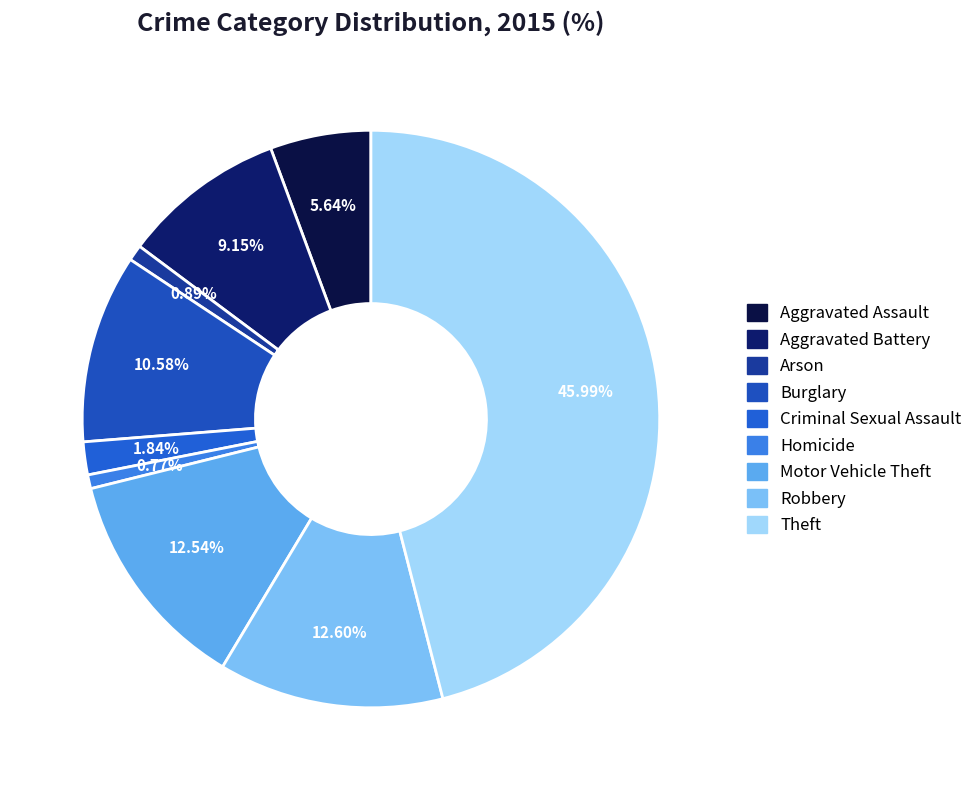

How many slices are in this pie chart?

9